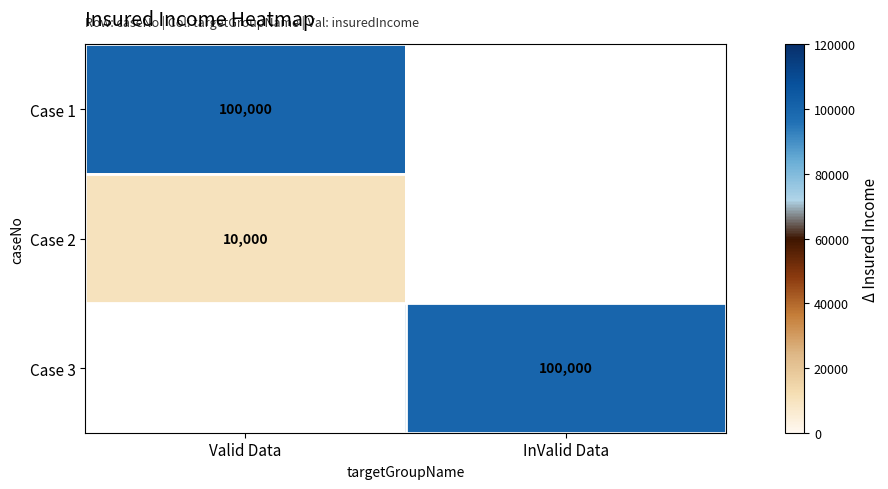

What is the greatest value displayed?

100000.0